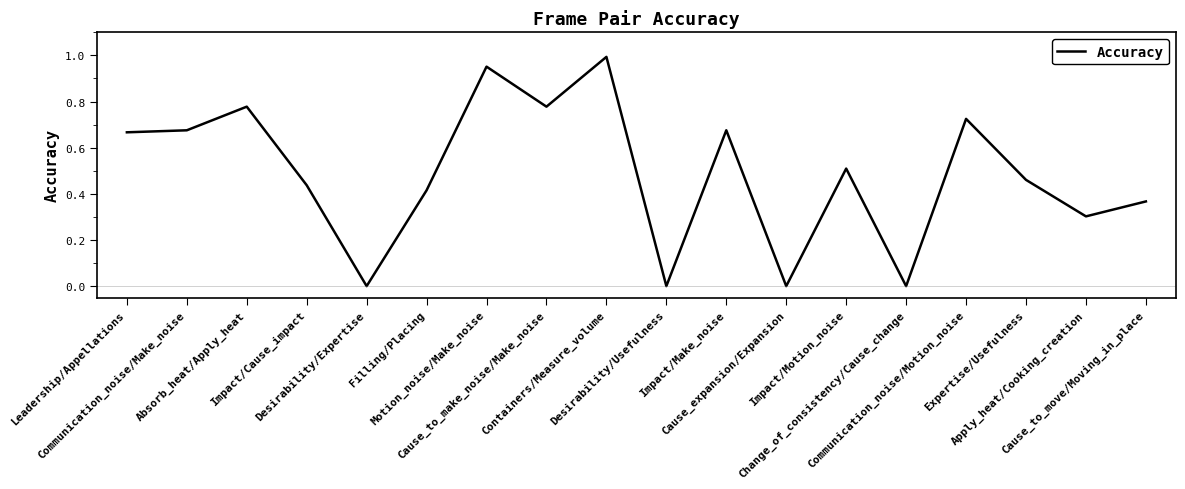

Rank the categories by value from lowest to highest.

Desirability/Expertise, Desirability/Usefulness, Cause_expansion/Expansion, Change_of_consistency/Cause_change, Apply_heat/Cooking_creation, Cause_to_move/Moving_in_place, Filling/Placing, Impact/Cause_impact, Expertise/Usefulness, Impact/Motion_noise, Leadership/Appellations, Communication_noise/Make_noise, Impact/Make_noise, Communication_noise/Motion_noise, Absorb_heat/Apply_heat, Cause_to_make_noise/Make_noise, Motion_noise/Make_noise, Containers/Measure_volume